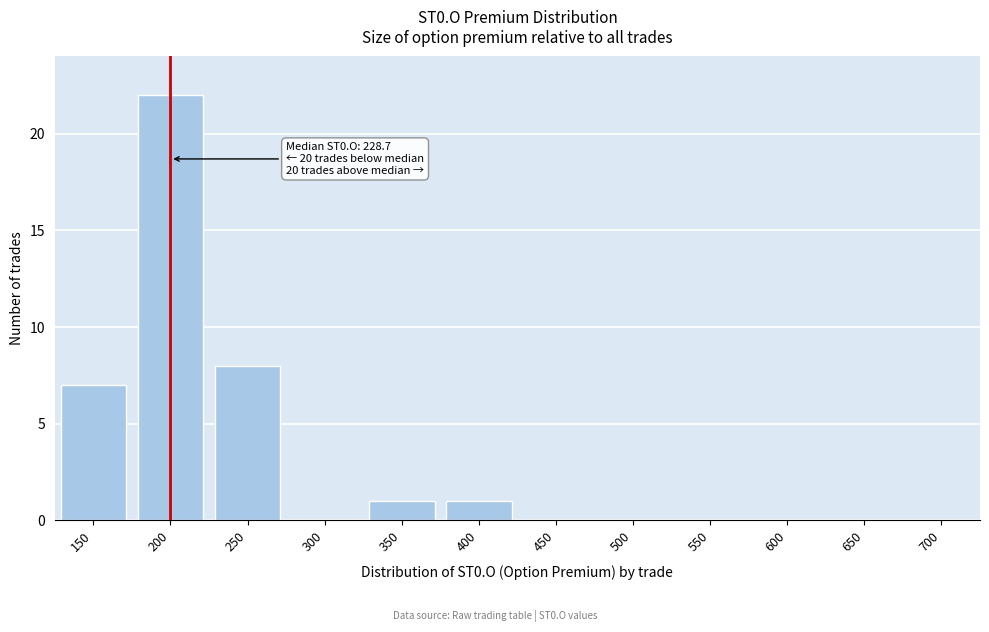

Reading left to right, list all the values displayed in this chart.

150=7	200=22	250=8	300=0	350=1	400=1	450=0	500=0	550=0	600=0	650=0	700=0